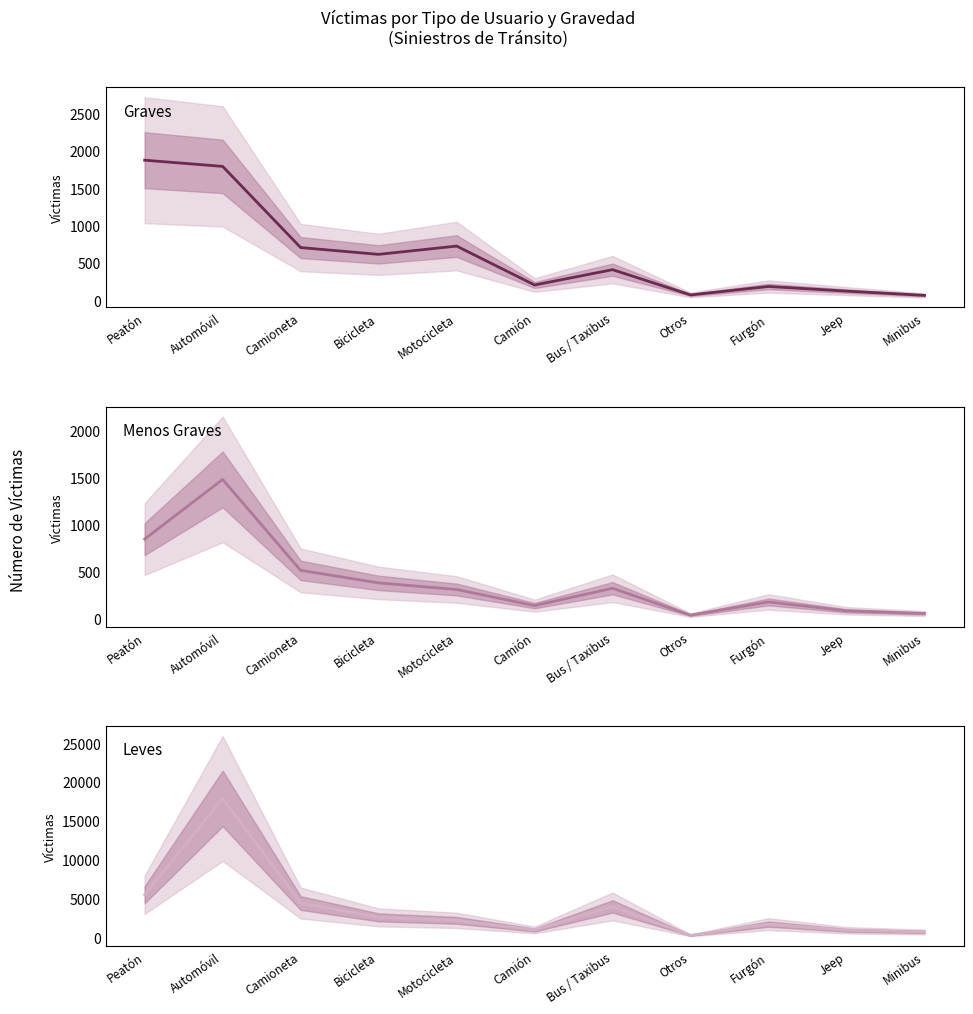

True or false: Graves has more than 0 interior local peaks.

True